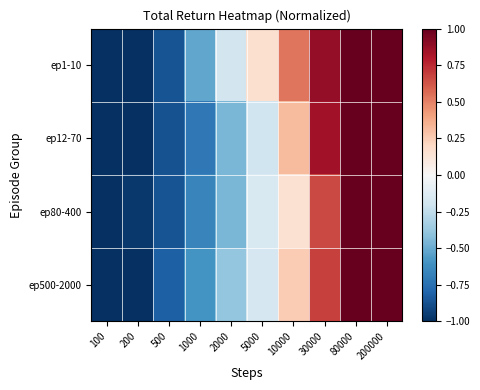

Which series has the largest range (max minus min)?

ep1-10